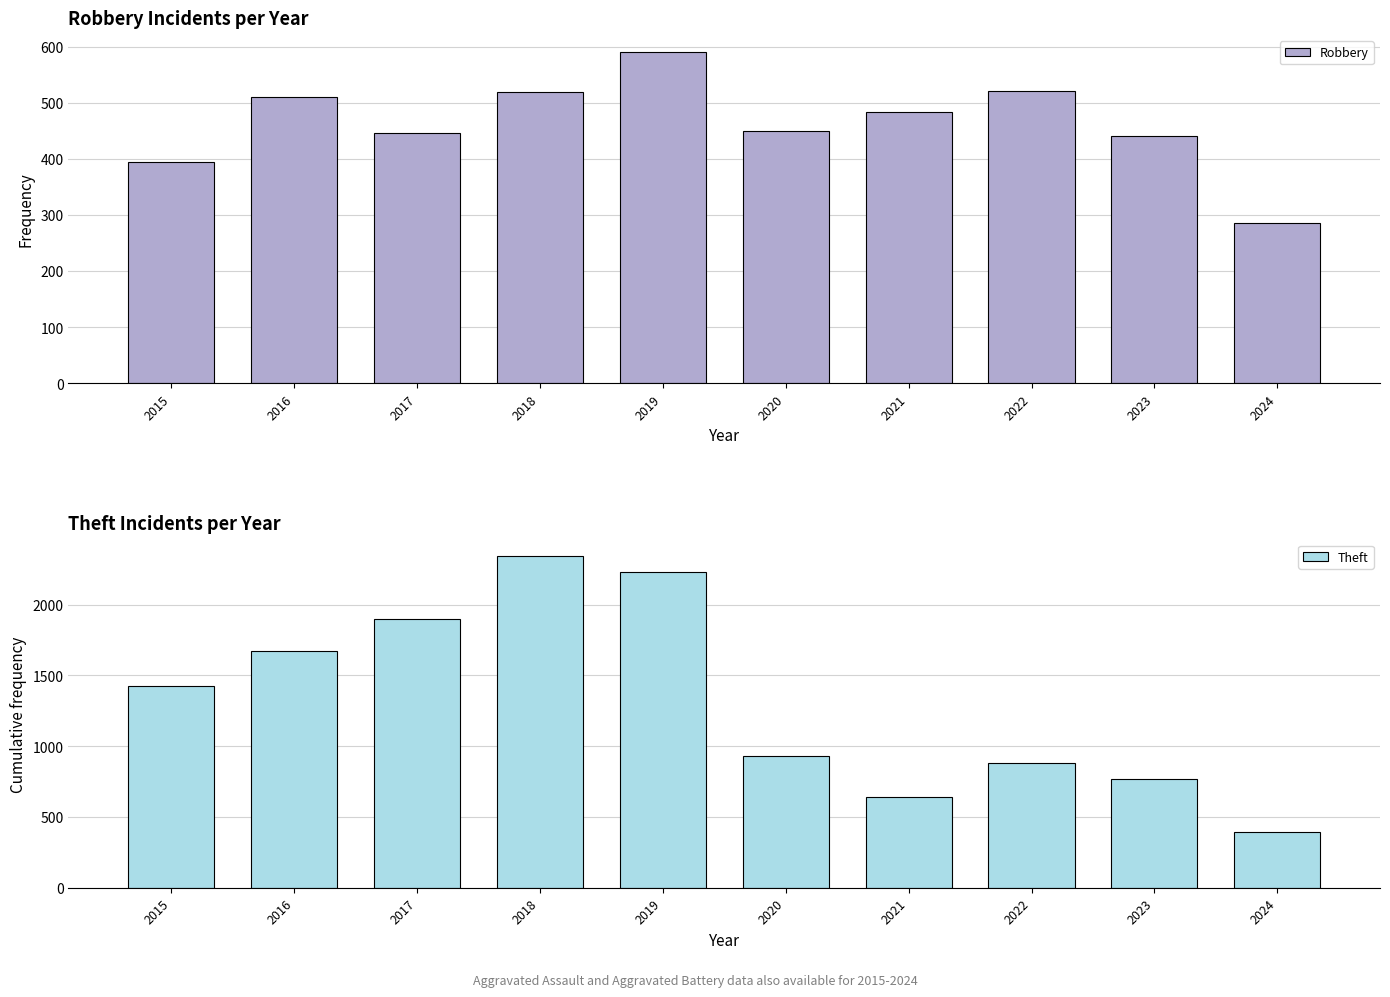

At which label does Theft reach its peak?

2018